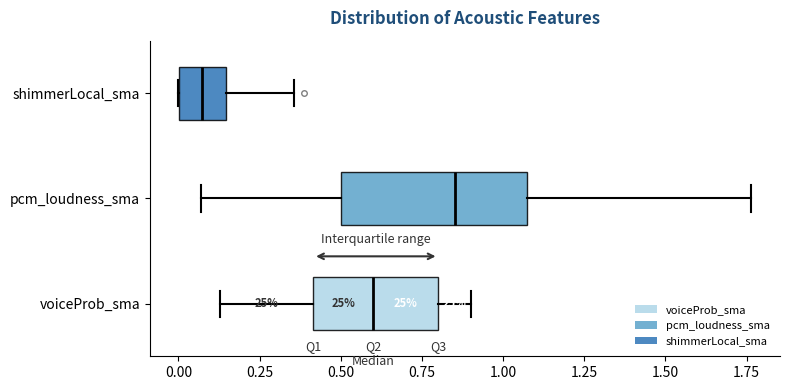

Reading bottom to top, read every box against the x-axis: the position of its median line, the range the box covers, and the ends of its whiskers. The values are not printed on the chart, so give them approximately, as read against the axis.

voiceProb_sma: median 0.60, box 0.40 to 0.80, whiskers 0.15 to 0.90
pcm_loudness_sma: median 0.85, box 0.50 to 1.05, whiskers 0.05 to 1.75
shimmerLocal_sma: median 0.05, box 0.00 to 0.15, whiskers 0.00 to 0.35